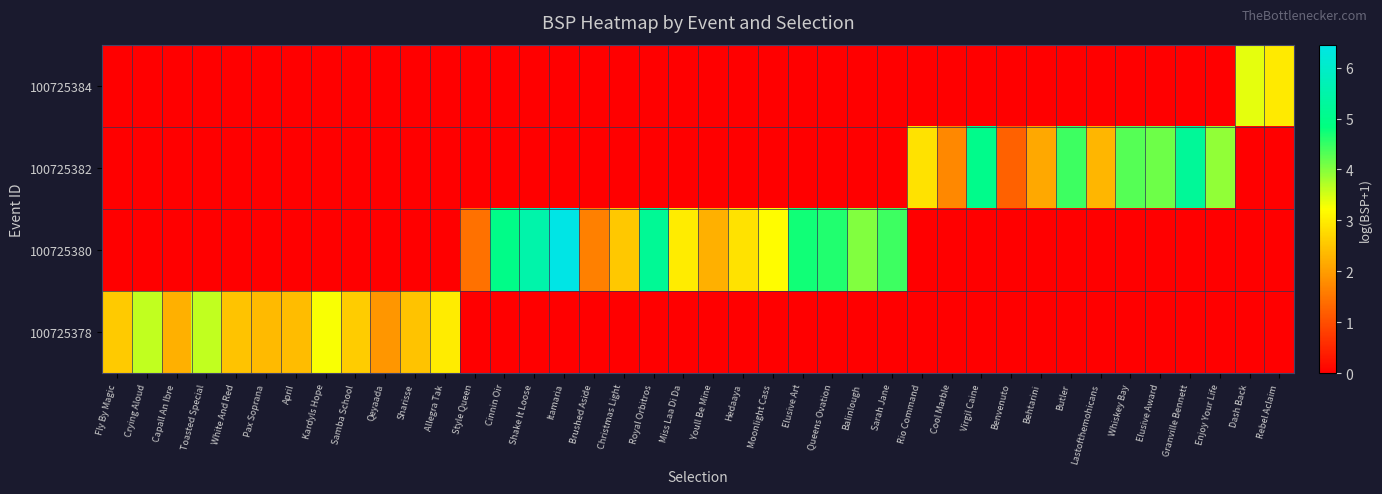

What is the total value across all series at Enjoy Your Life?

3.9